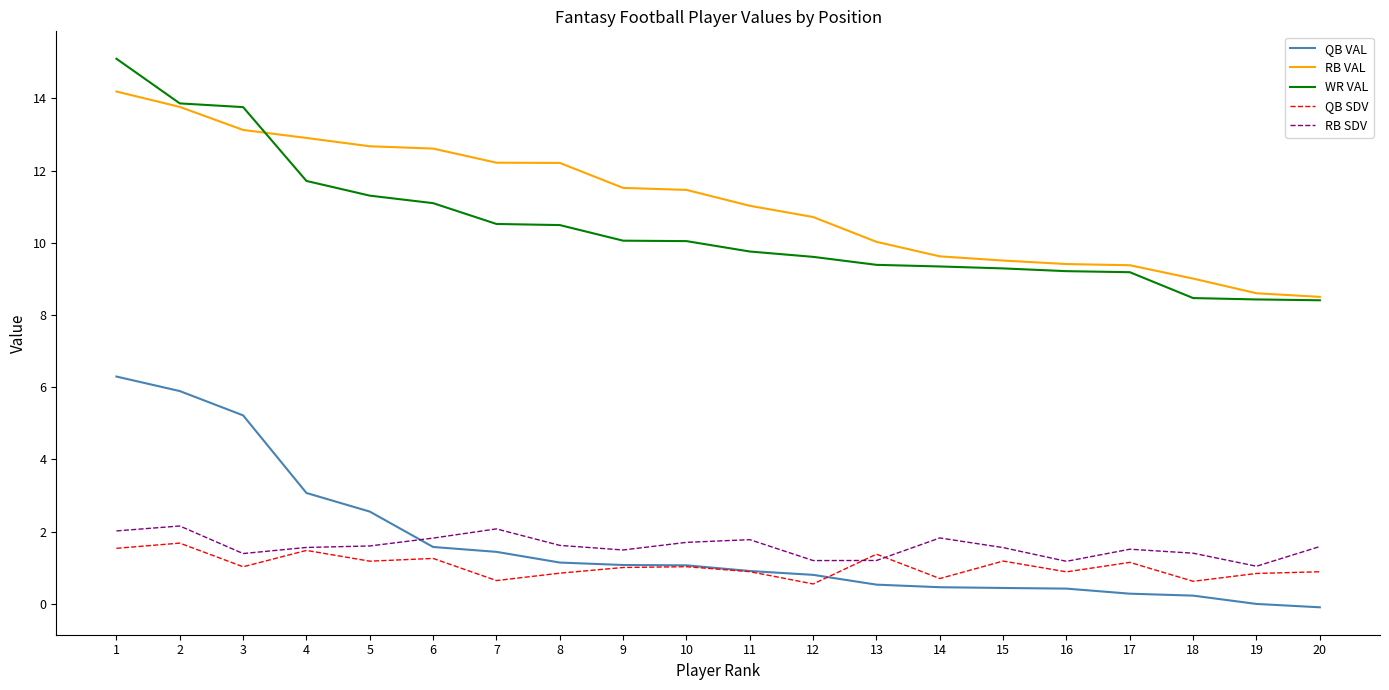

Which series has the widest spread of values?

WR VAL